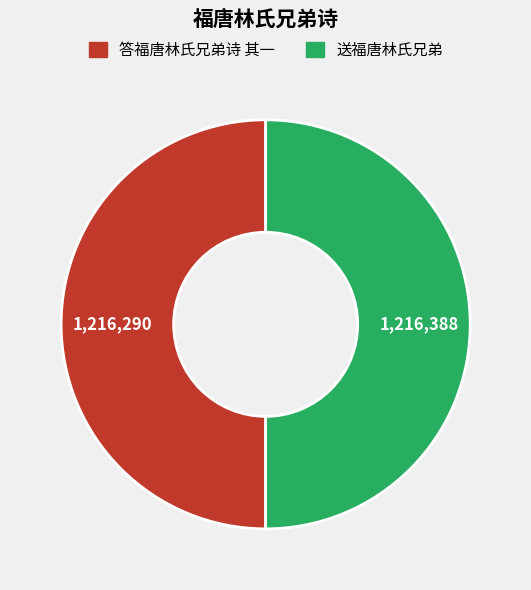

Approximately how many times larger is the value at 答福唐林氏兄弟诗 其一 compared to 送福唐林氏兄弟?

1.0